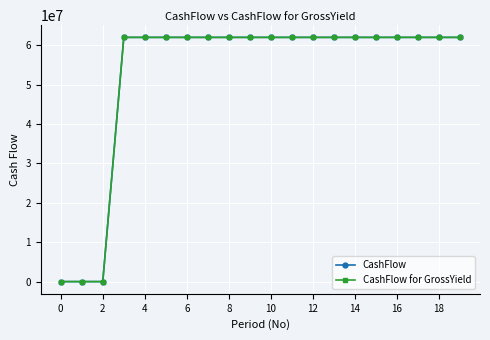

Which series has the largest range (max minus min)?

CashFlow